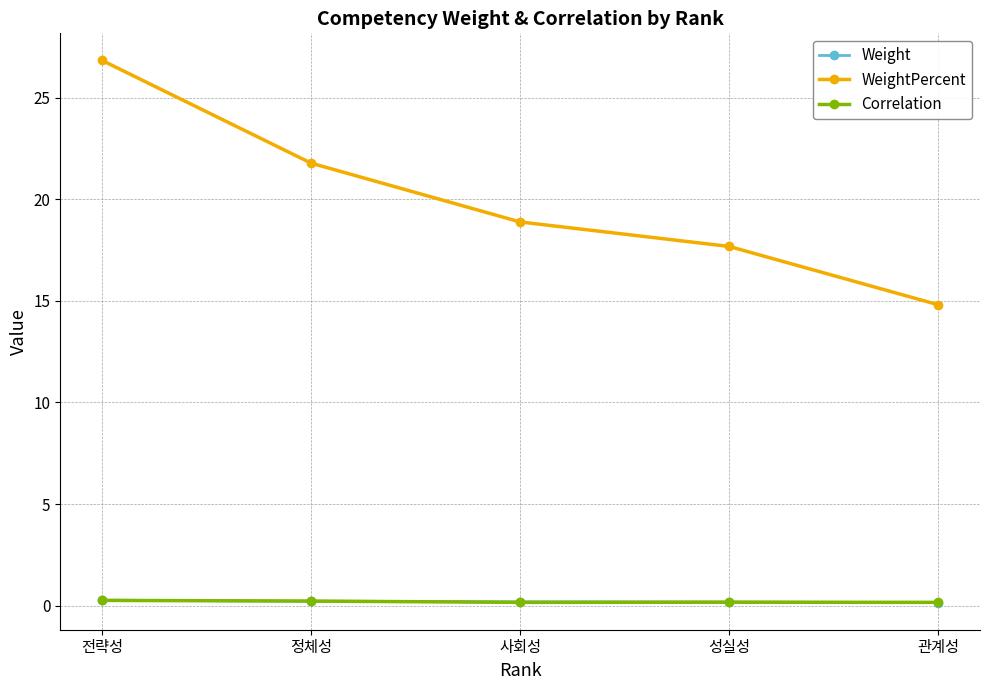

Does the chart have visible grid lines?

Yes